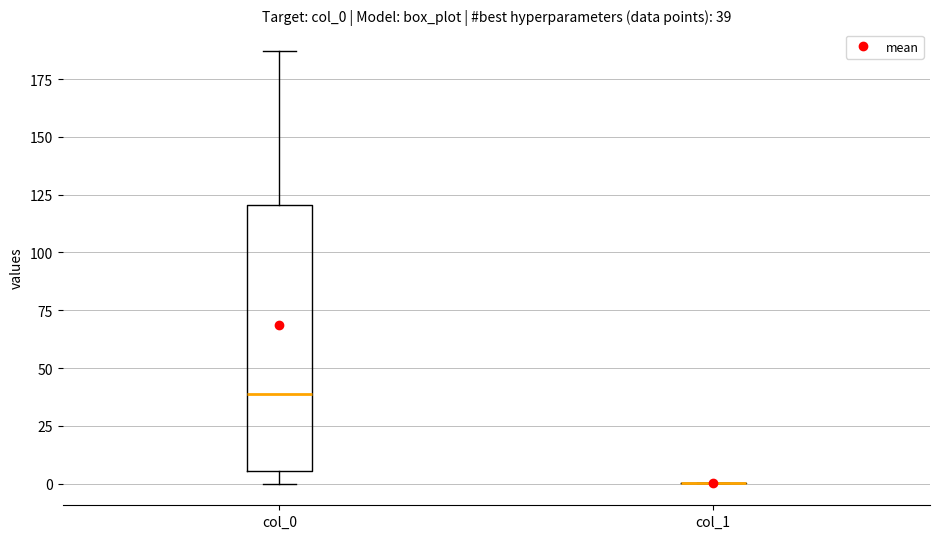

Comparing the boxes themselves (not the whiskers), which one is the tallest?

col_0